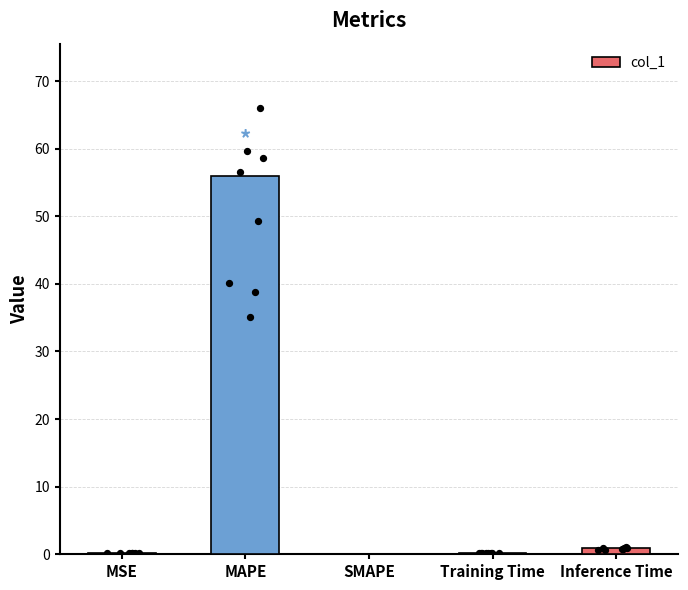

Which has a higher value, MSE or MAPE?

MAPE